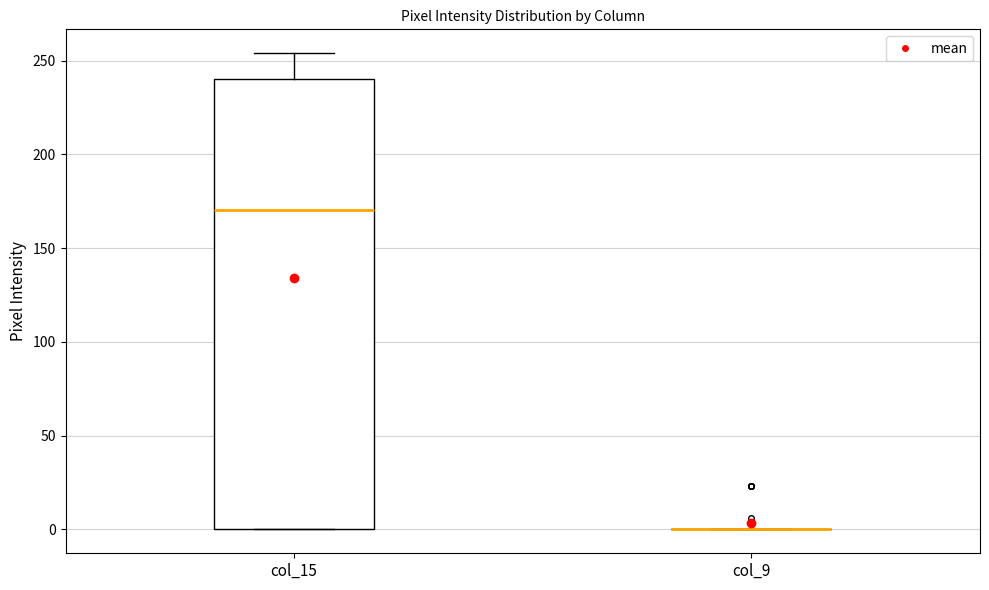

Reading left to right, read every box against the y-axis: the position of its median line, the range the box covers, and the ends of its whiskers. The values are not printed on the chart, so give them approximately, as read against the axis.

col_15: median 170, box 0 to 240, whiskers 0 to 255
col_9: box collapsed to a line at 0, whiskers 0 to 0